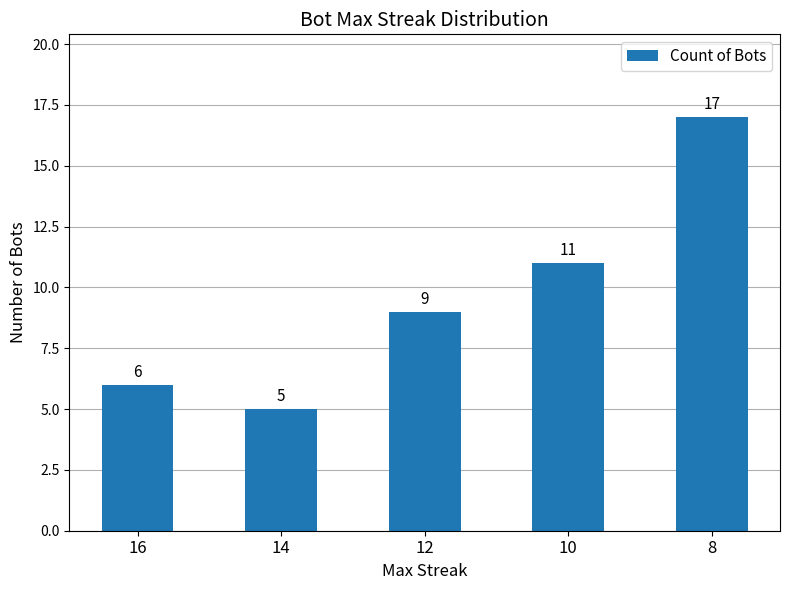

True or false: the data shows 11 at 10.

True